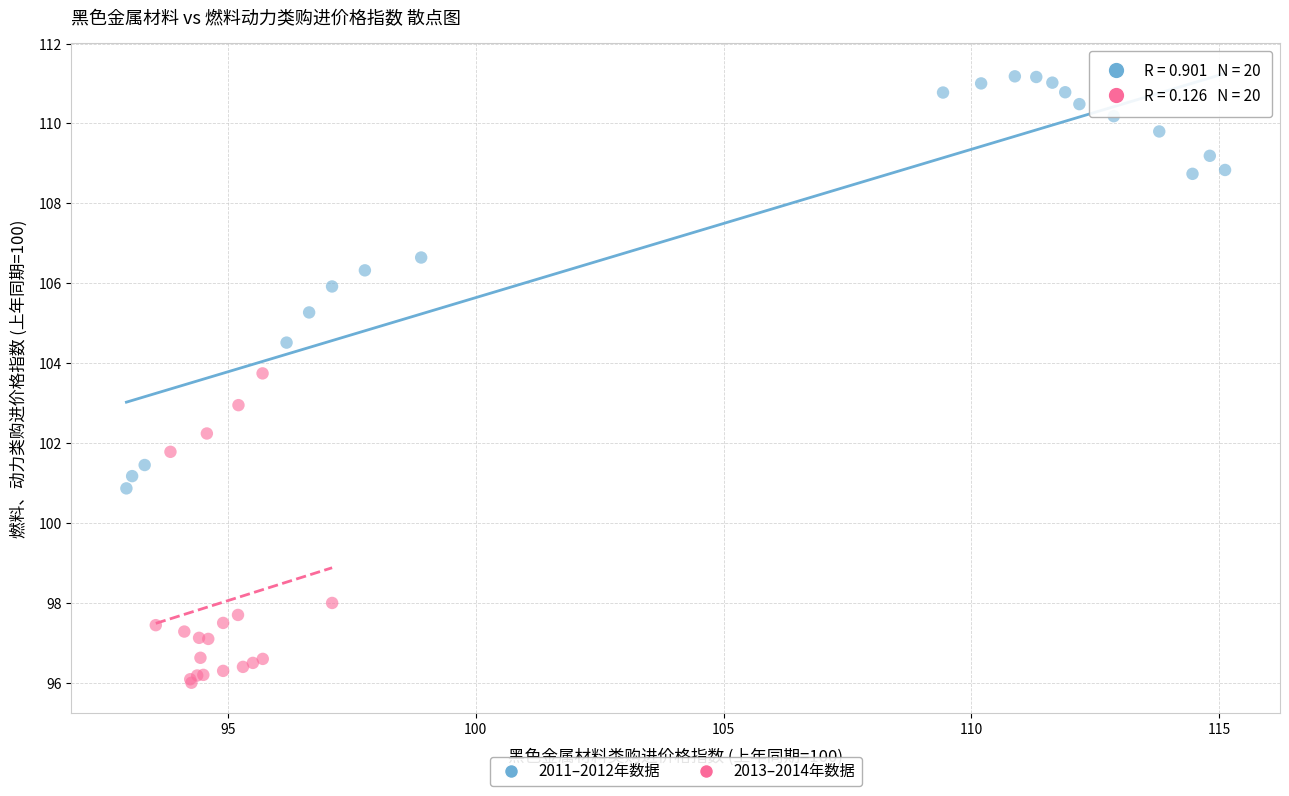

What are all the series names shown in the legend?

2011–2012年数据, 2013–2014年数据